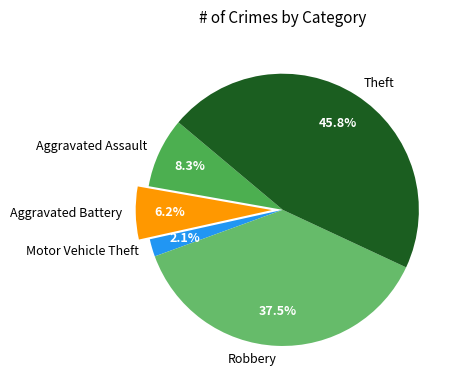

Approximately how many times larger is the value at Aggravated Battery compared to Theft?

0.1